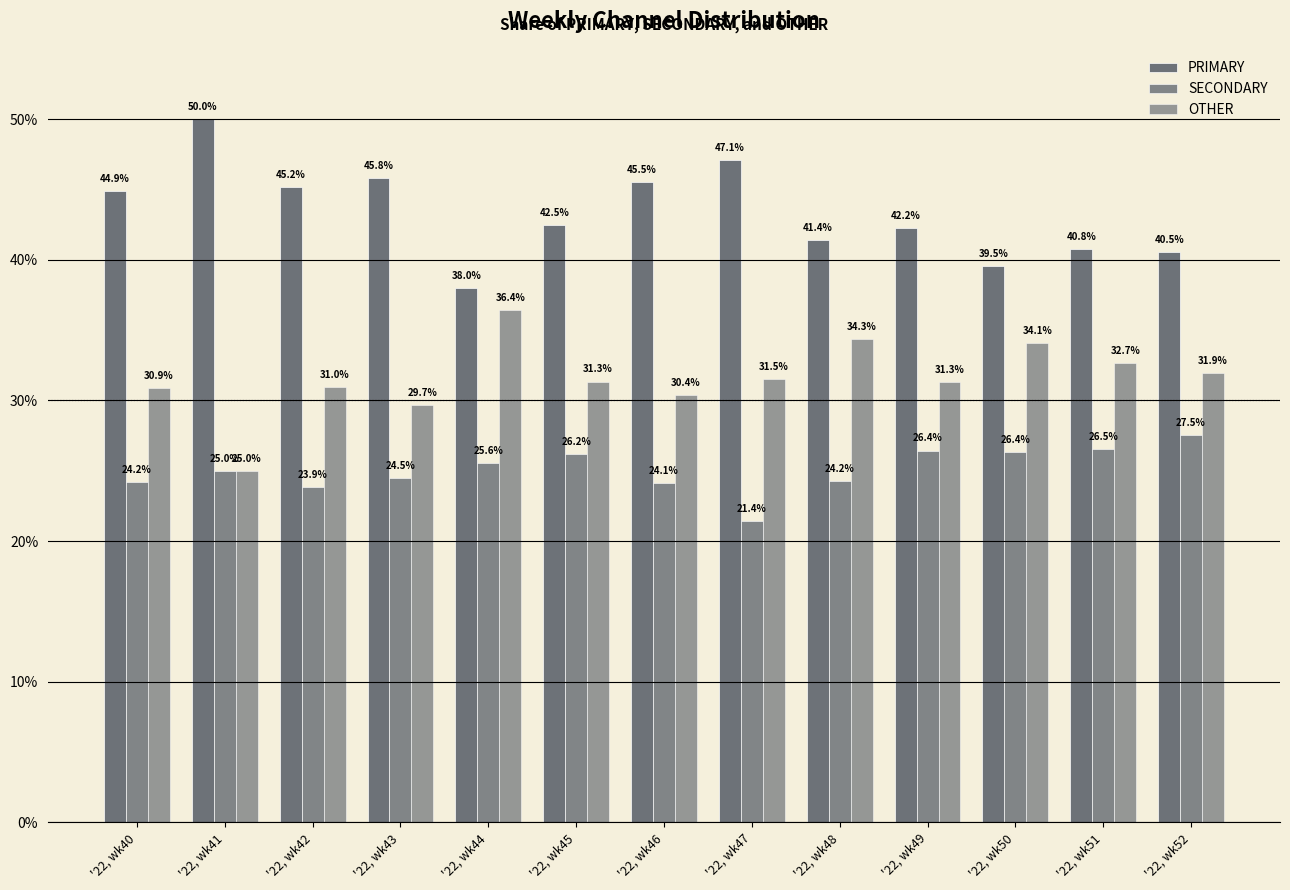

How many bars are there in each group?

3